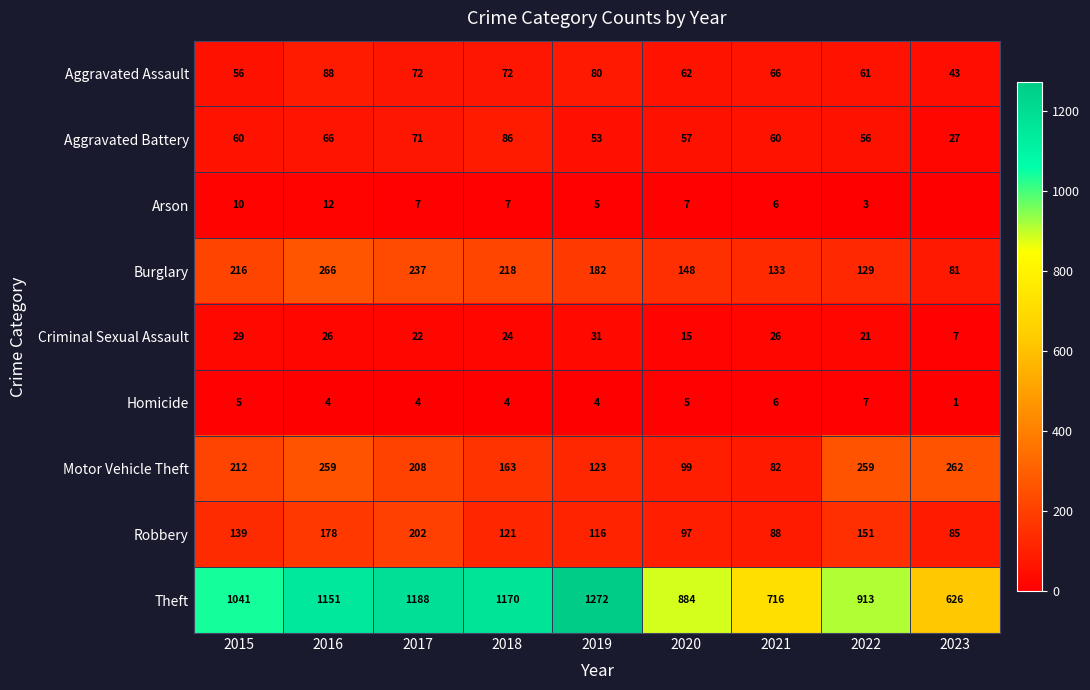

What is the sum of the Criminal Sexual Assault values at 2021 and 2018?

50